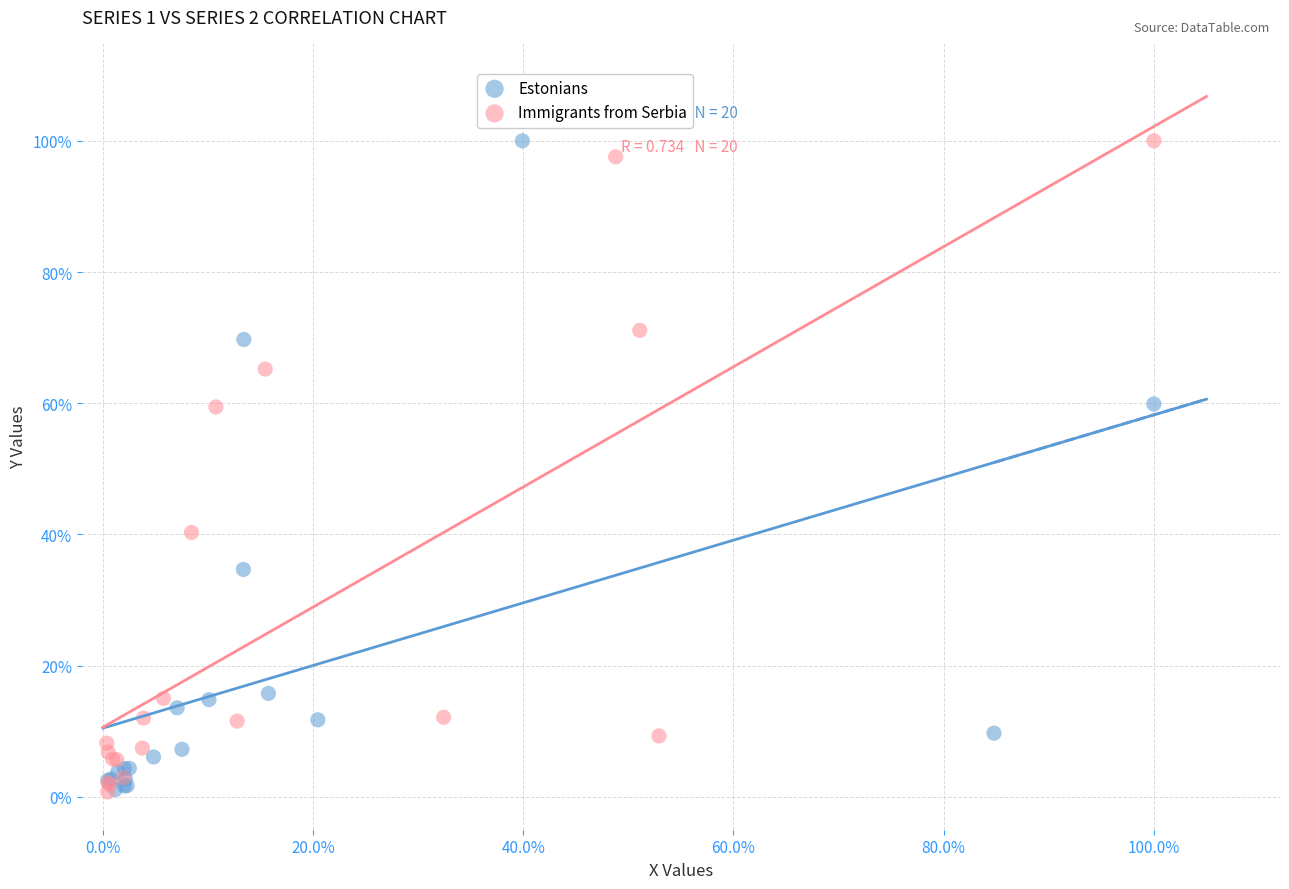

What are all the series names shown in the legend?

Estonians, Immigrants from Serbia